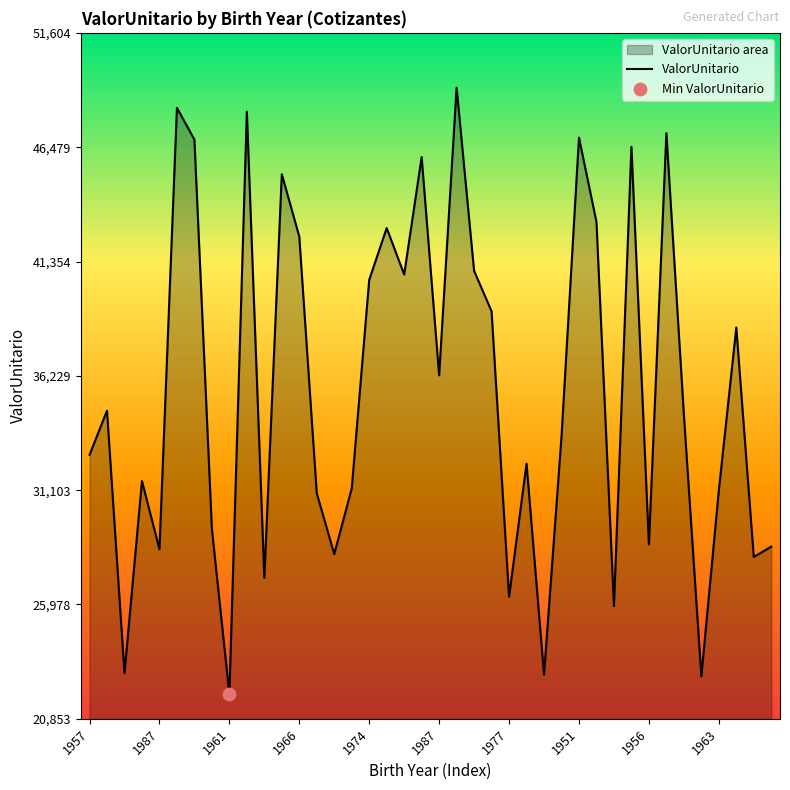

Between 29 and 21, which is larger?

21